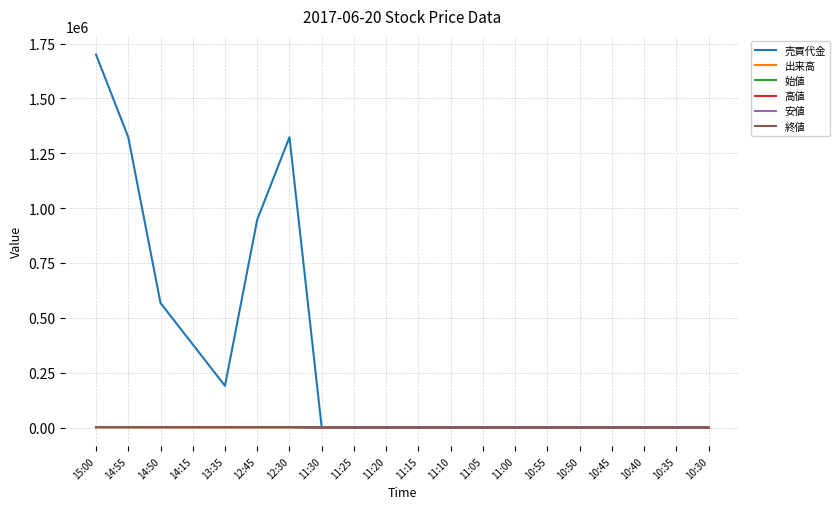

True or false: 安値 has a value of 1889 at 15:00.

True